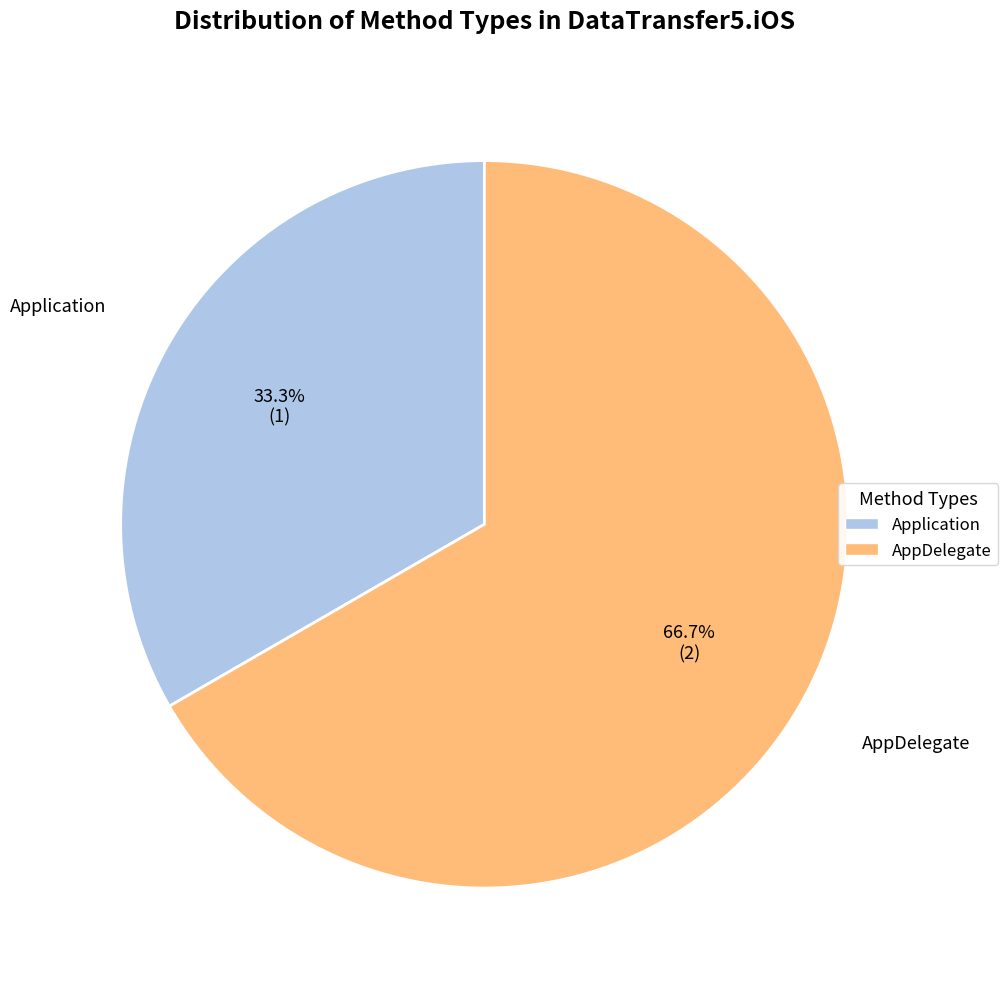

To the nearest percent, what is the average slice percentage?

50%